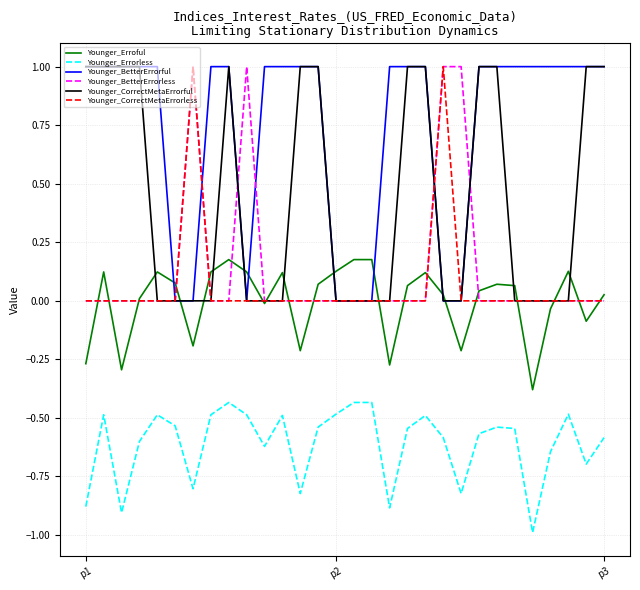

Does the chart have visible grid lines?

Yes